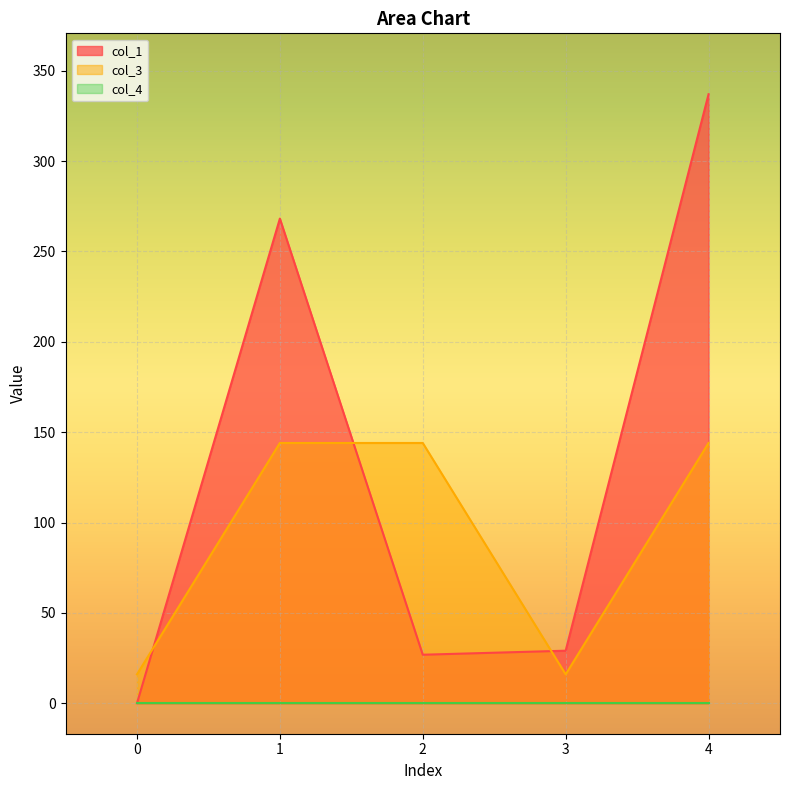

The value of col_1 at 0 is 0.0. True or false?

True